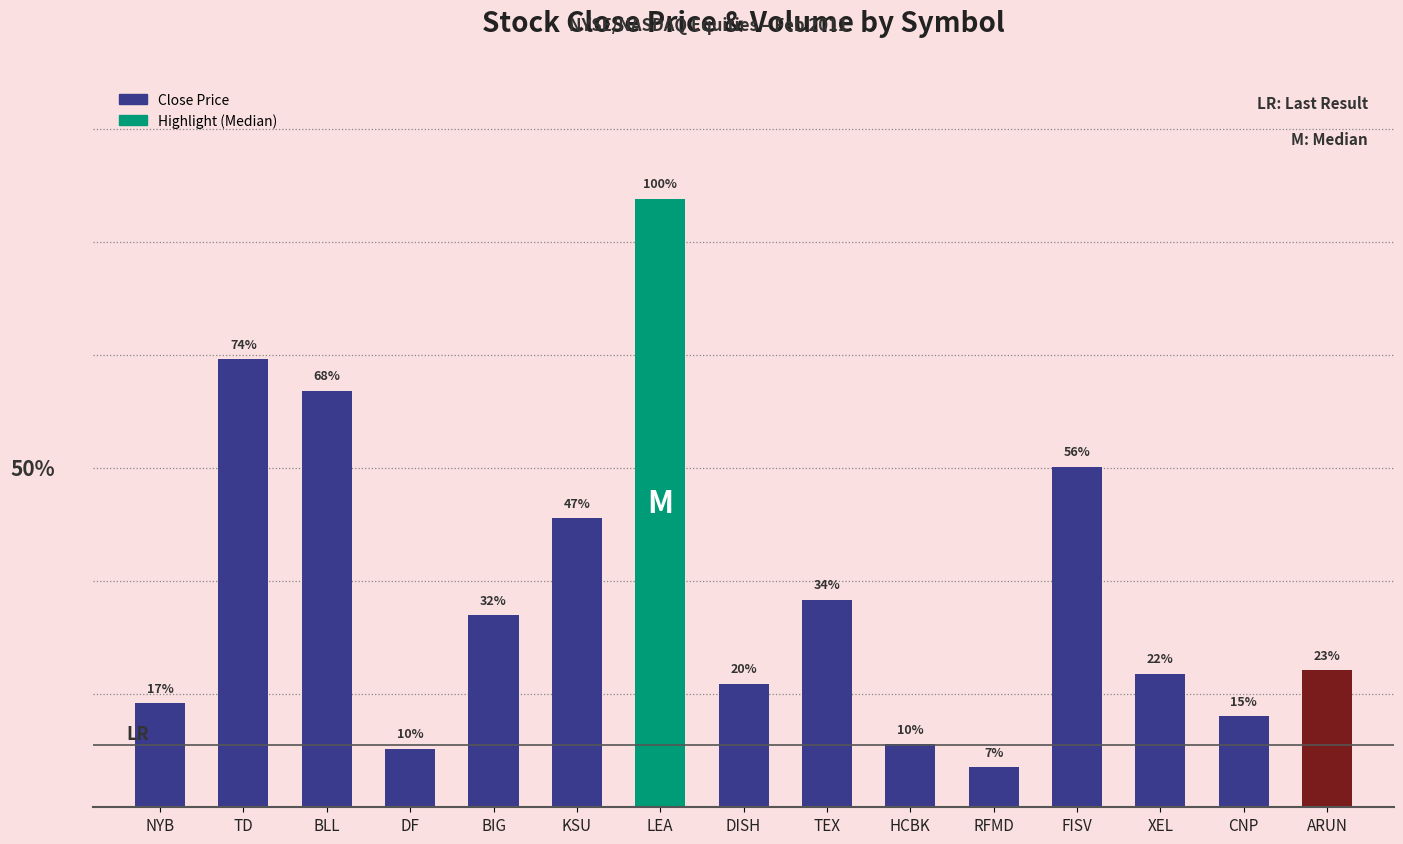

Rank the categories by value from highest to lowest.

LEA, TD, BLL, FISV, KSU, TEX, BIG, ARUN, XEL, DISH, NYB, CNP, HCBK, DF, RFMD